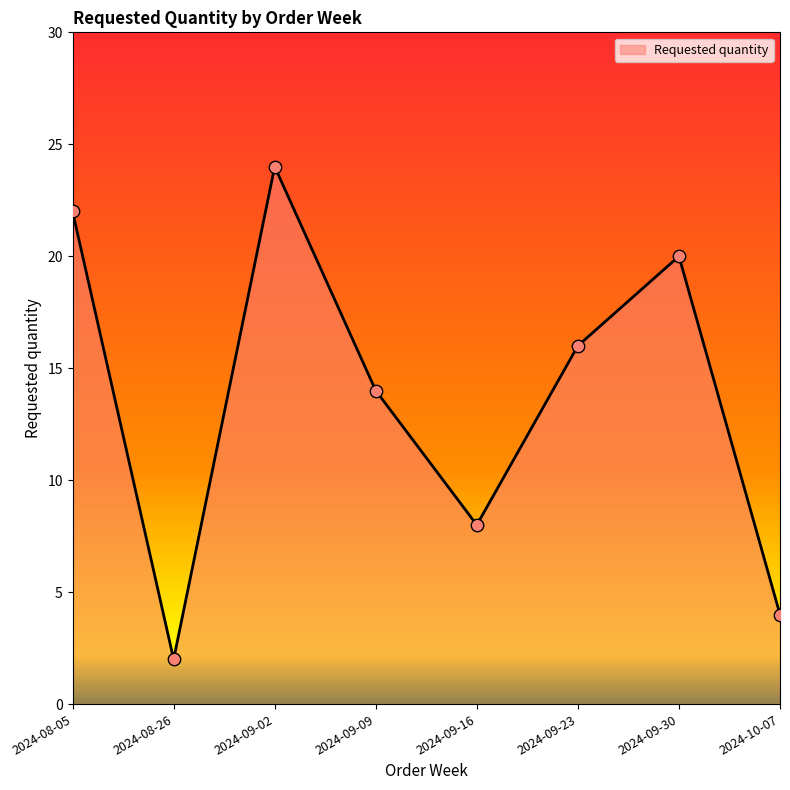

What is the ratio of the value at 2024-08-05 to the value at 2024-09-30?

1.1